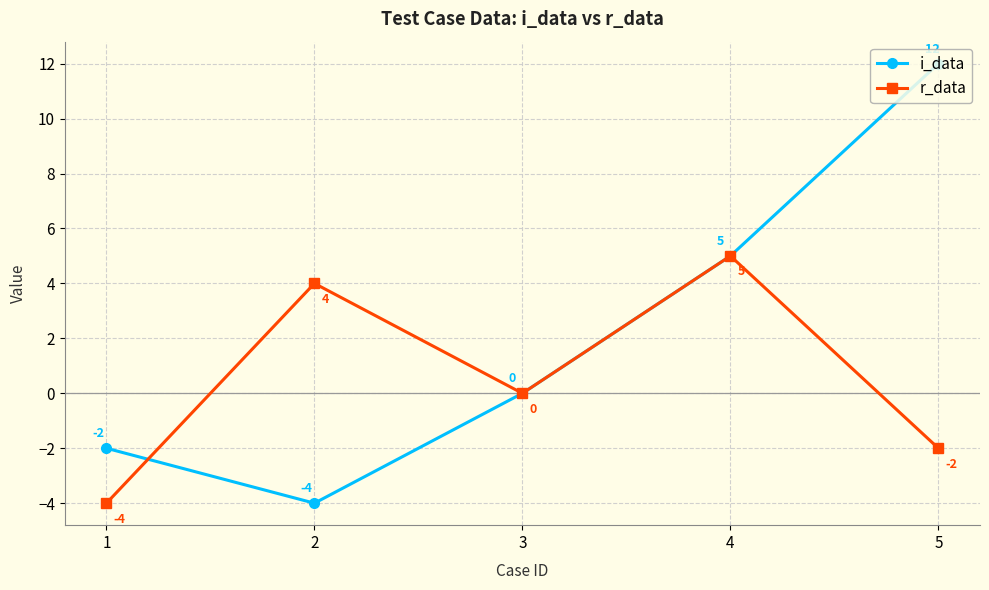

At which label does r_data first exceed 0?

2